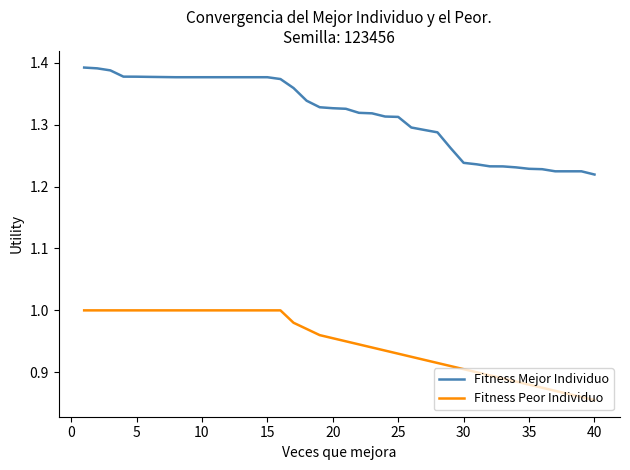

True or false: Fitness Peor Individuo and Fitness Mejor Individuo cross at least once.

False